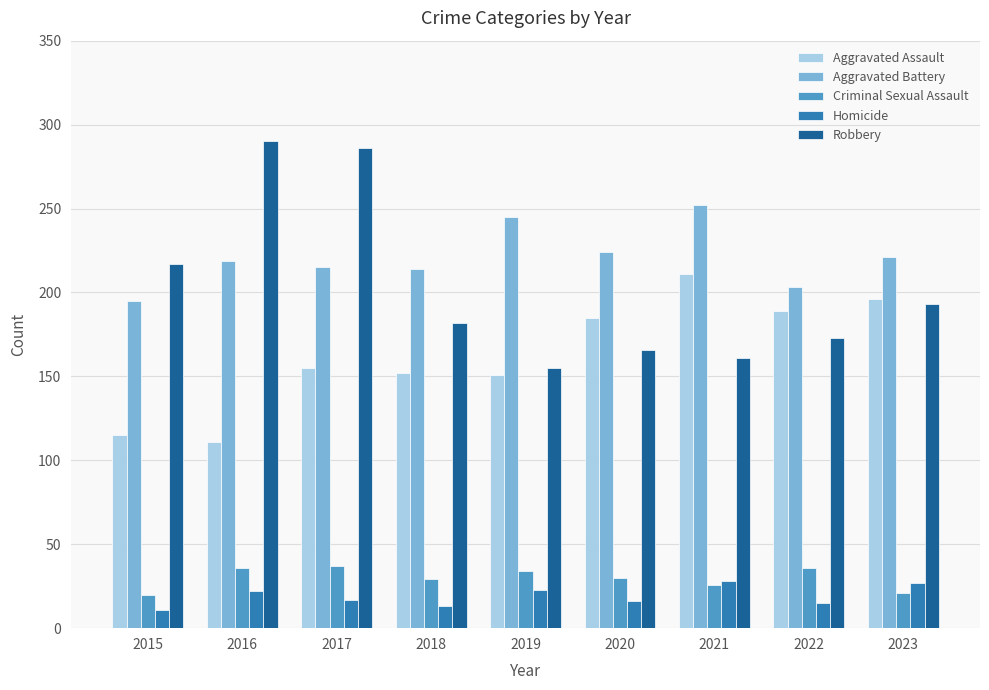

What is the difference between the highest and lowest values at 2016?

268